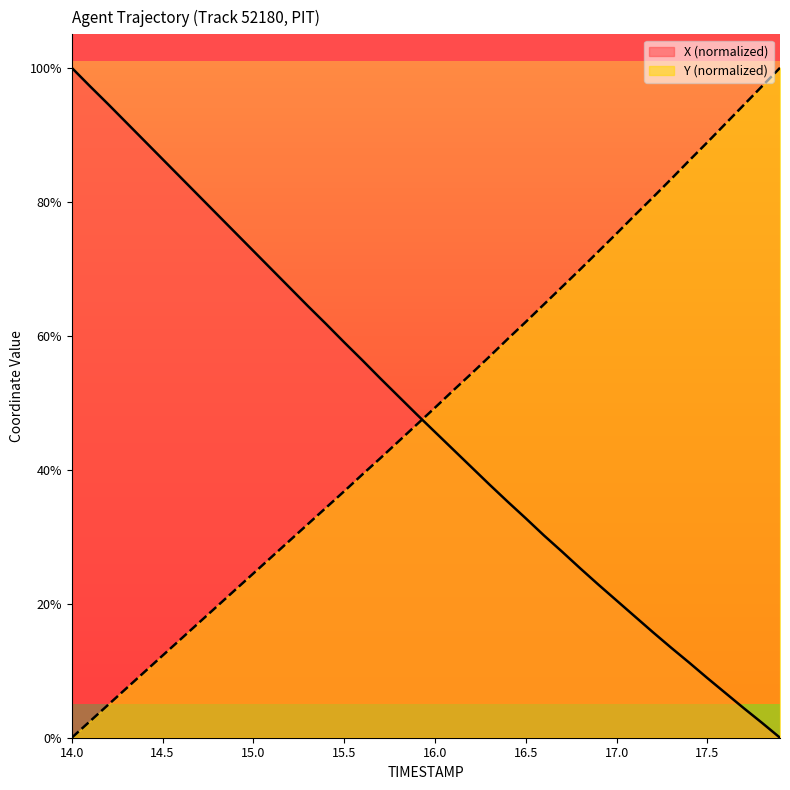

What is the difference between the X values at 15.3 and 15.2?

2.7